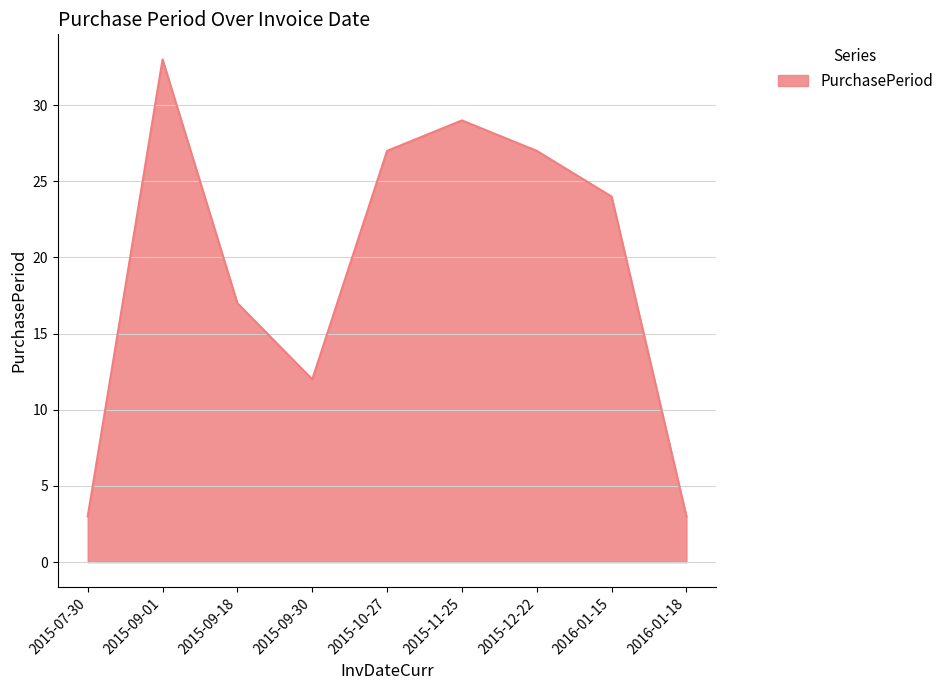

How many categories are shown in the chart?

9